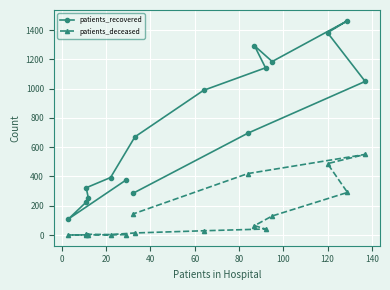

At how many categories does at least one series exceed 548?

9